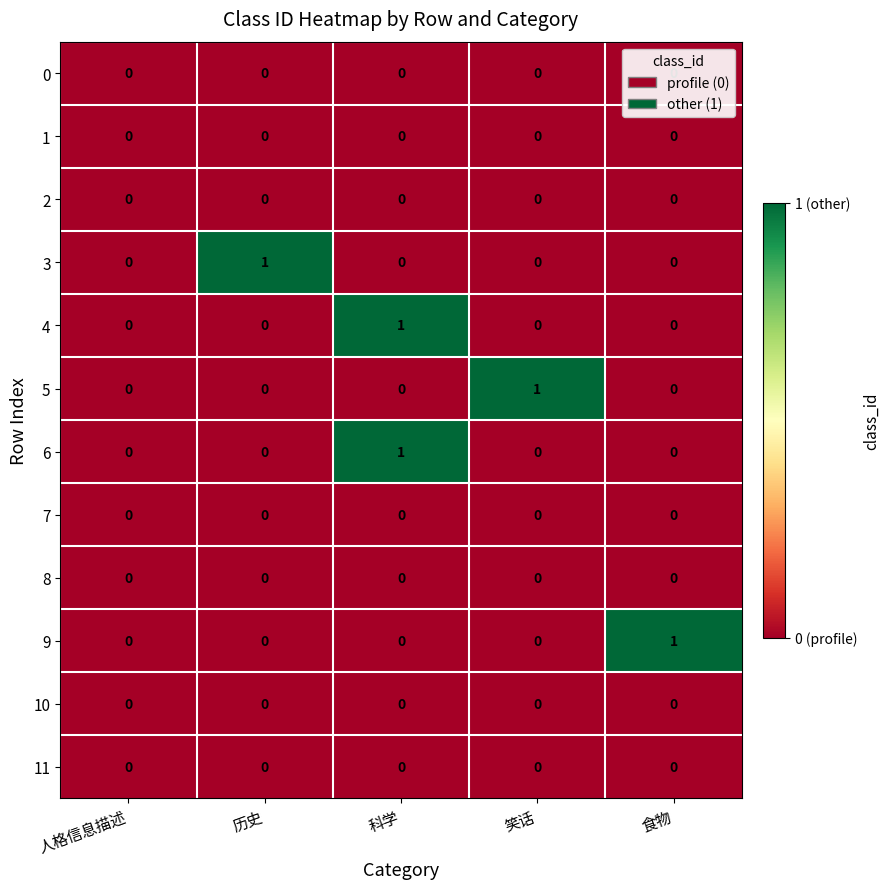

How many data points does each series have?

5